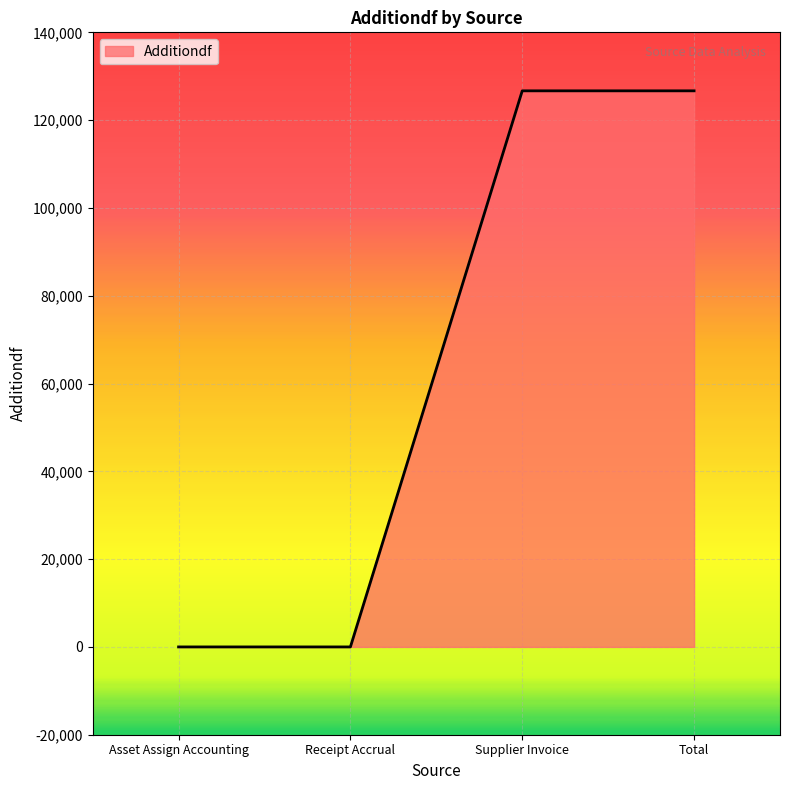

What is the difference between the maximum and minimum values?

126675.1